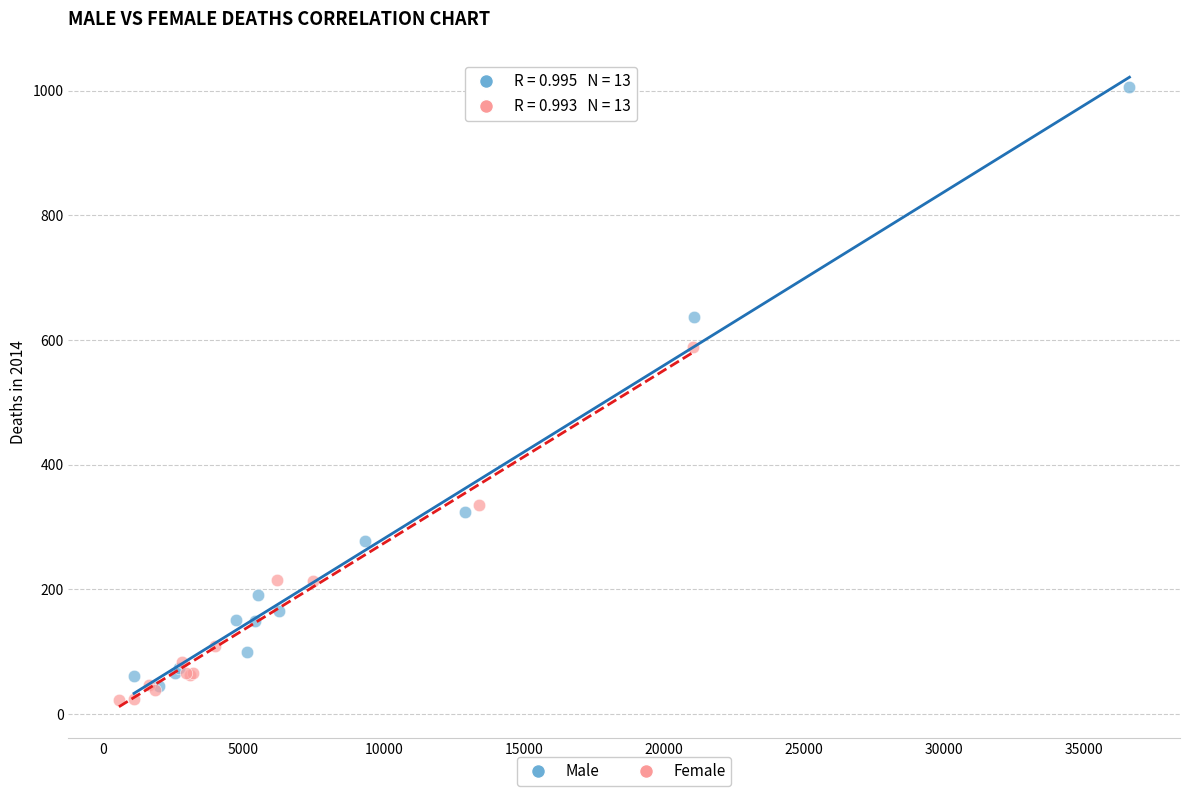

Which series has the widest spread of Y values?

Male